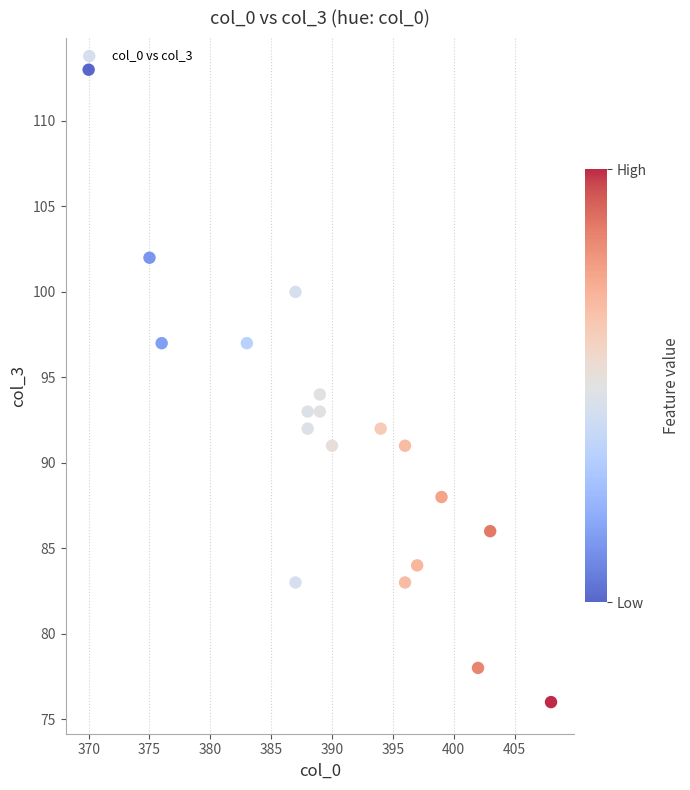

What is the range of Y values (max minus min)?

37